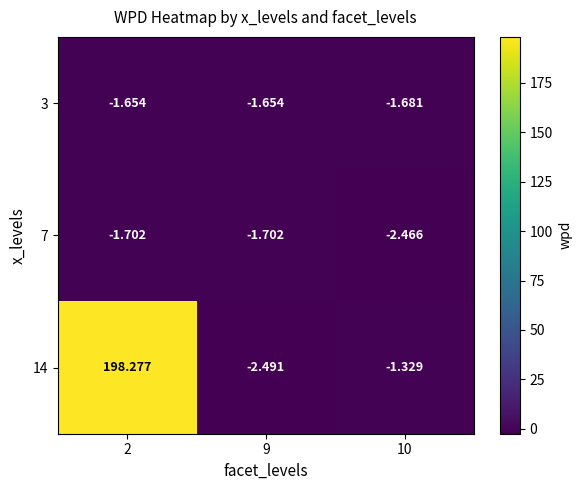

Is the value of 14 at 10 greater than the value of 3 at 2?

Yes